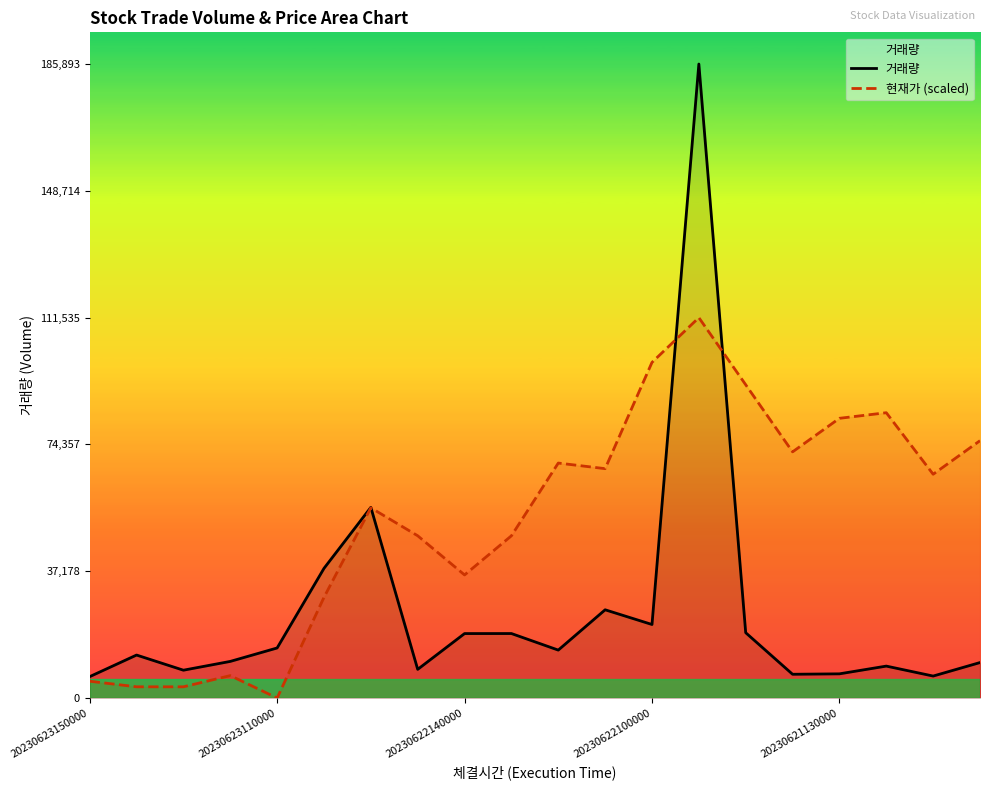

Reading left to right, extract all data points from this chart.

거래량: 6263.0	12595.0	8153.0	10730.0	14669.0	38011.0	55900.0	8399.0	18893.0	18901.0	14047.0	25863.0	21554.0	185893.0	19143.0	6958.0	7085.0	9354.0	6434.0	10392.0
현재가 (scaled): 4920.7	3280.5	3280.5	6560.9	0.0	29524.2	55767.9	47566.7	36085.1	47566.7	68889.8	67249.5	98413.9	111535.8	91853.0	72170.2	82011.6	83651.8	65609.3	75450.7